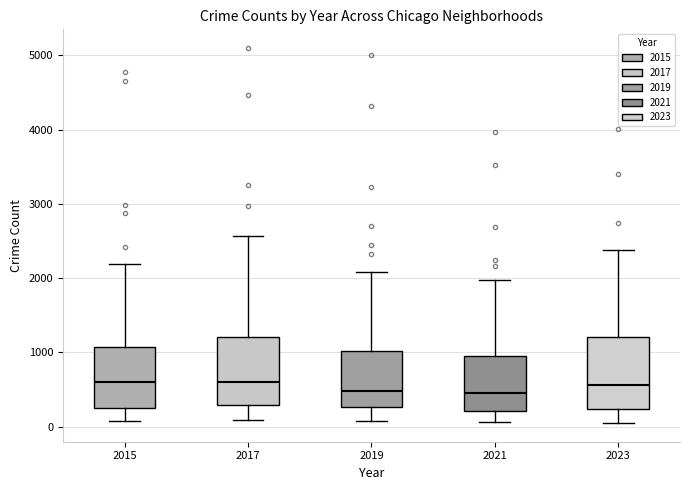

Reading left to right, read every box against the y-axis: the position of its median line, the range the box covers, and the ends of its whiskers. The values are not printed on the chart, so give them approximately, as read against the axis.

2015: median 600, box 300 to 1100, whiskers 100 to 2200
2017: median 600, box 300 to 1200, whiskers 100 to 2600
2019: median 500, box 300 to 1000, whiskers 100 to 2100
2021: median 500, box 200 to 900, whiskers 100 to 2000
2023: median 600, box 200 to 1200, whiskers 100 to 2400